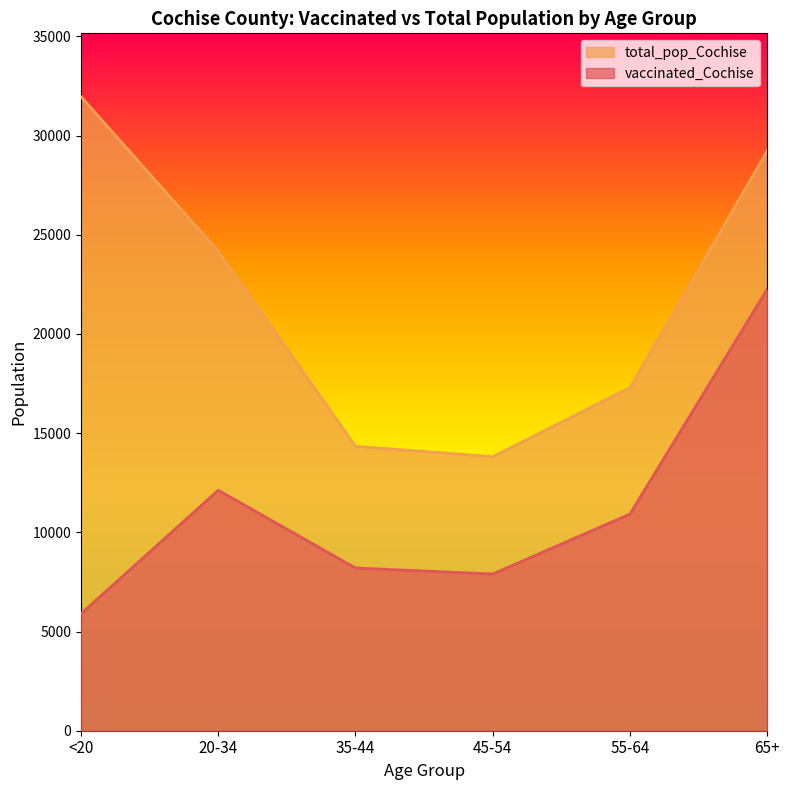

What is the difference between the vaccinated_Cochise values at 65+ and 35-44?

14053